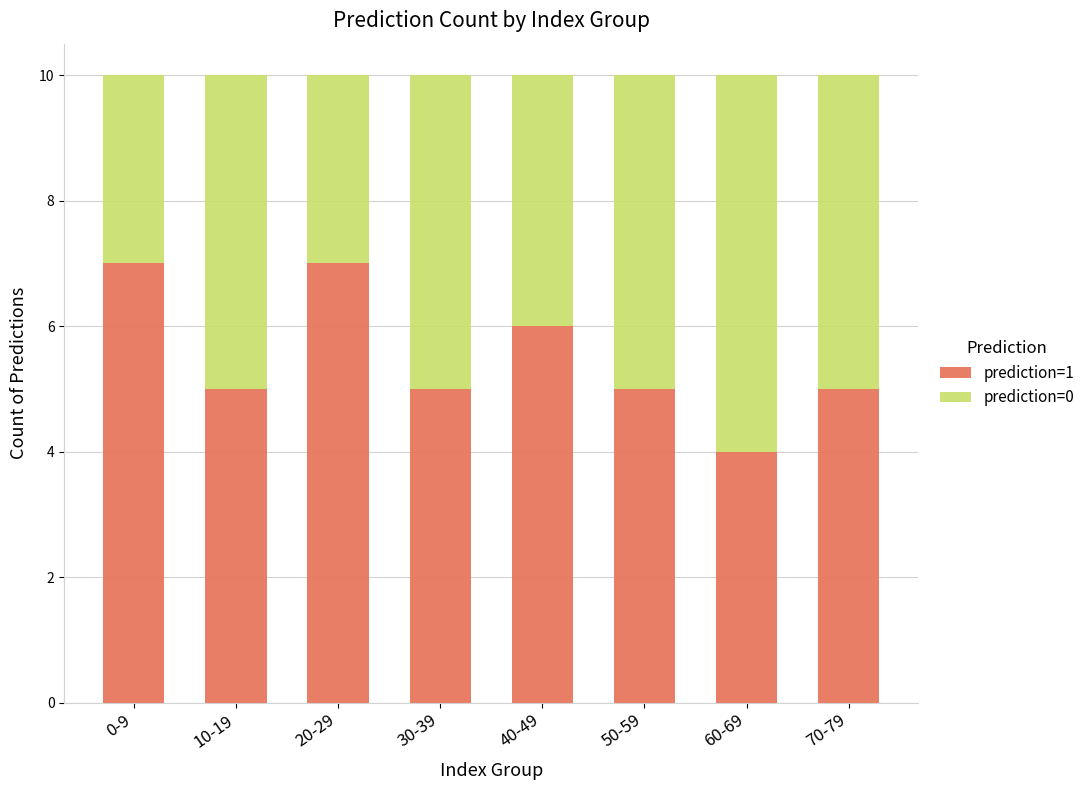

What is the minimum value for prediction=1?

4